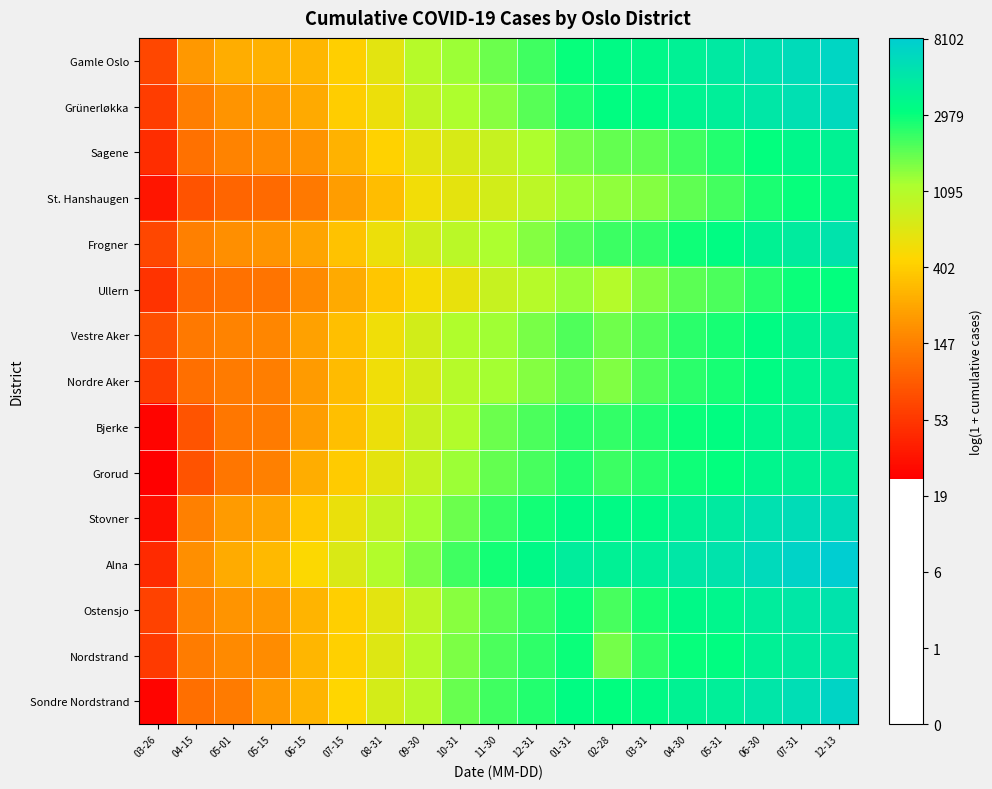

How many series are shown in this chart?

15